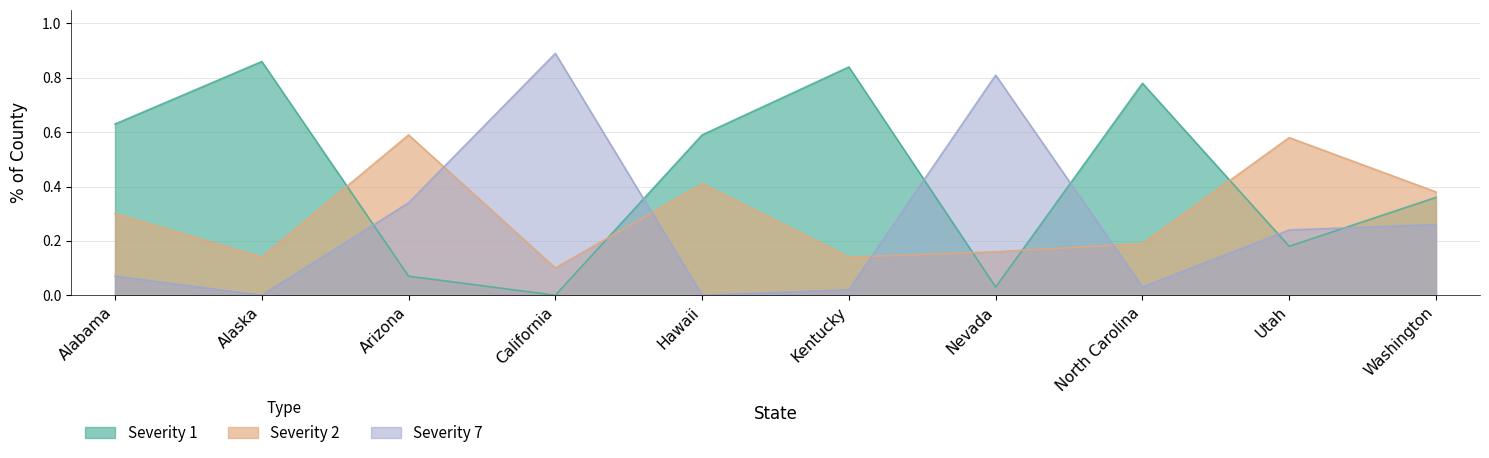

Reading left to right, list all the values displayed in this chart.

Severity 1: Alabama=0.6	Alaska=0.9	Arizona=0.1	California=0.0	Hawaii=0.6	Kentucky=0.8	Nevada=0.0	North Carolina=0.8	Utah=0.2	Washington=0.4
Severity 2: Alabama=0.3	Alaska=0.1	Arizona=0.6	California=0.1	Hawaii=0.4	Kentucky=0.1	Nevada=0.2	North Carolina=0.2	Utah=0.6	Washington=0.4
Severity 7: Alabama=0.1	Alaska=0.0	Arizona=0.3	California=0.9	Hawaii=0.0	Kentucky=0.0	Nevada=0.8	North Carolina=0.0	Utah=0.2	Washington=0.3